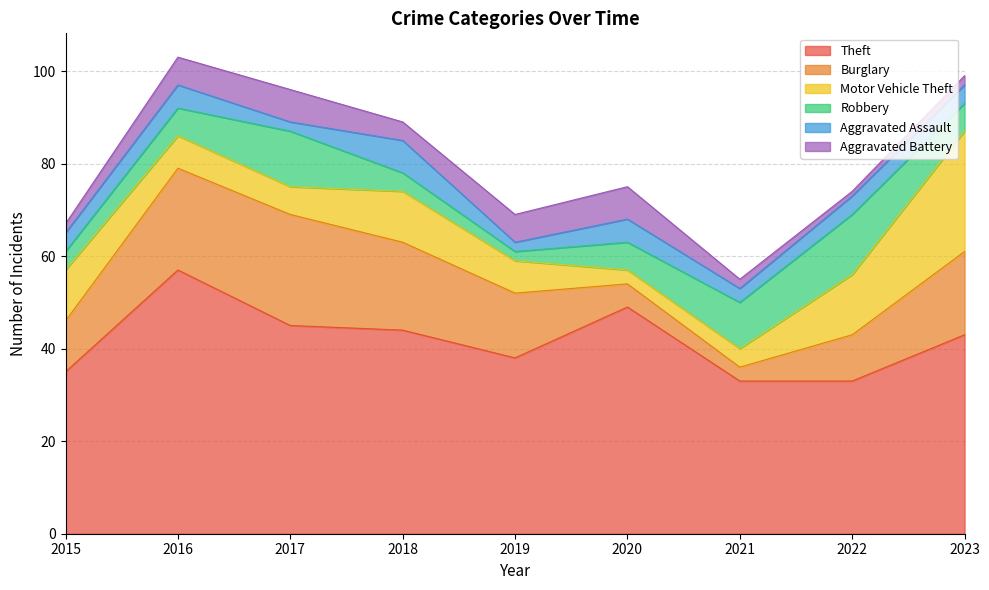

Rank the categories by Aggravated Battery value from highest to lowest.

2017, 2020, 2016, 2019, 2018, 2015, 2021, 2023, 2022